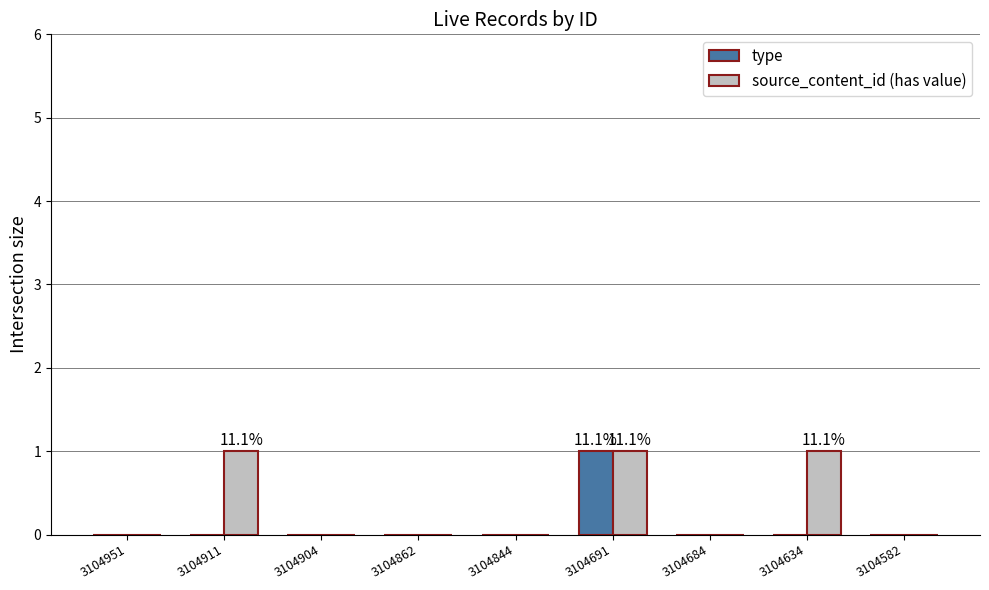

What is the maximum value shown in the chart?

1